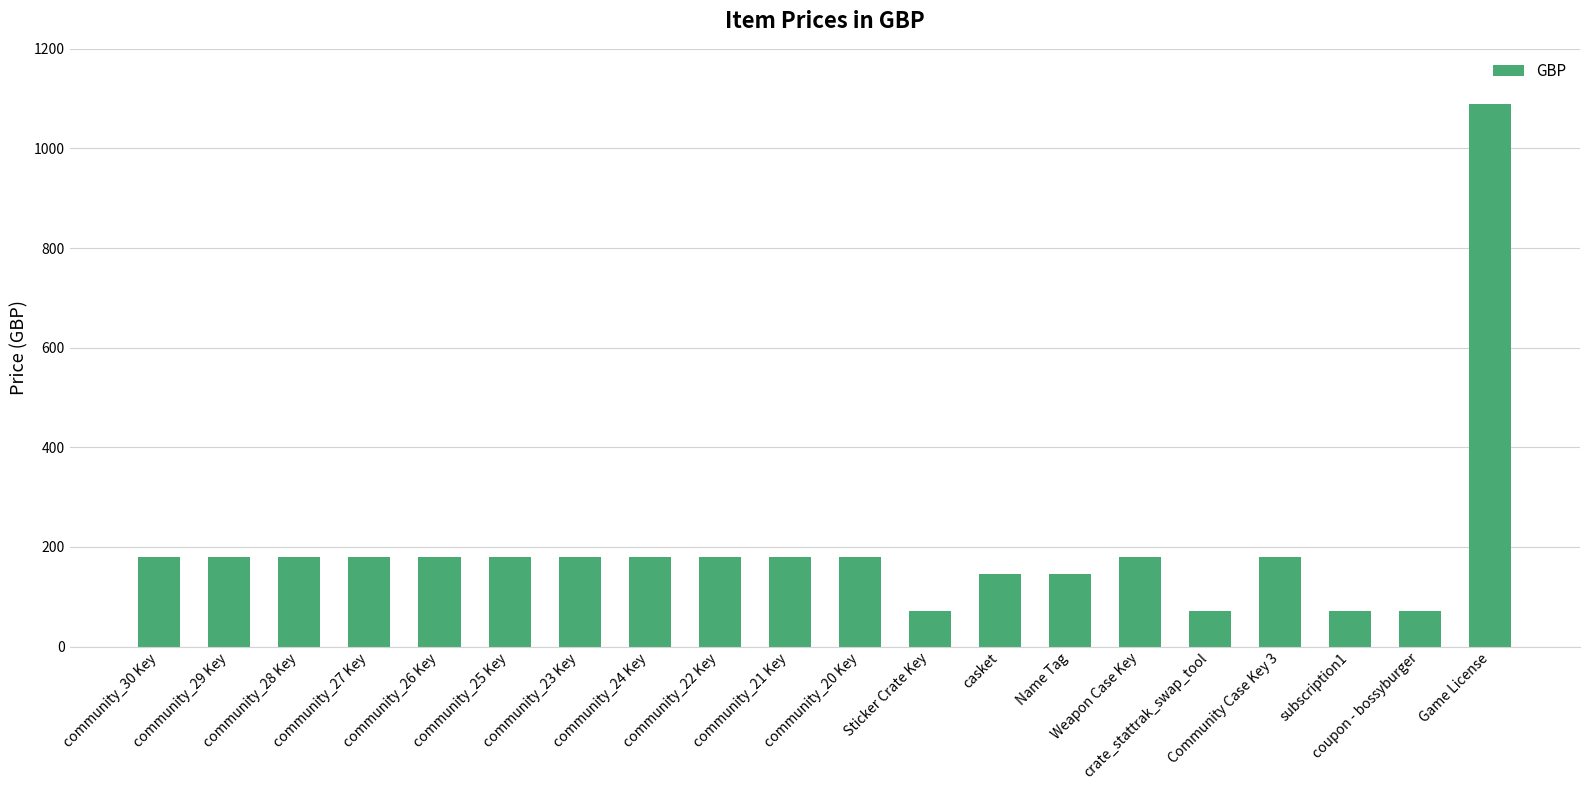

How many values are below 179?

6